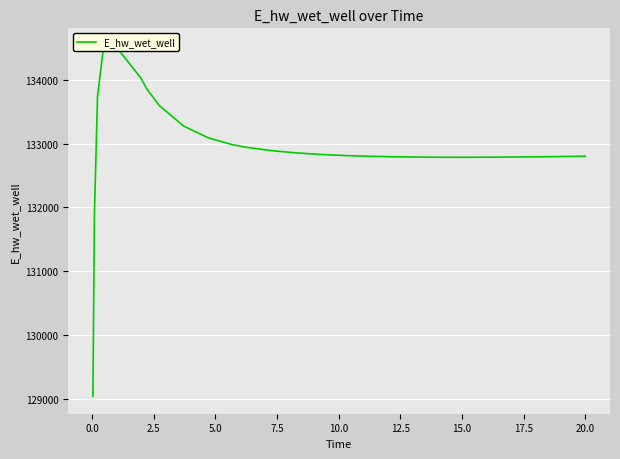

How many interior local valleys (lower than both neighbors) does the data have?

1